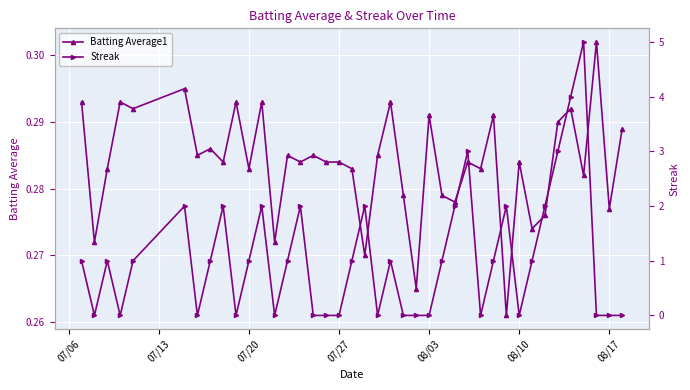

Count the Batting Average1 values in the range 0 to 1.

40